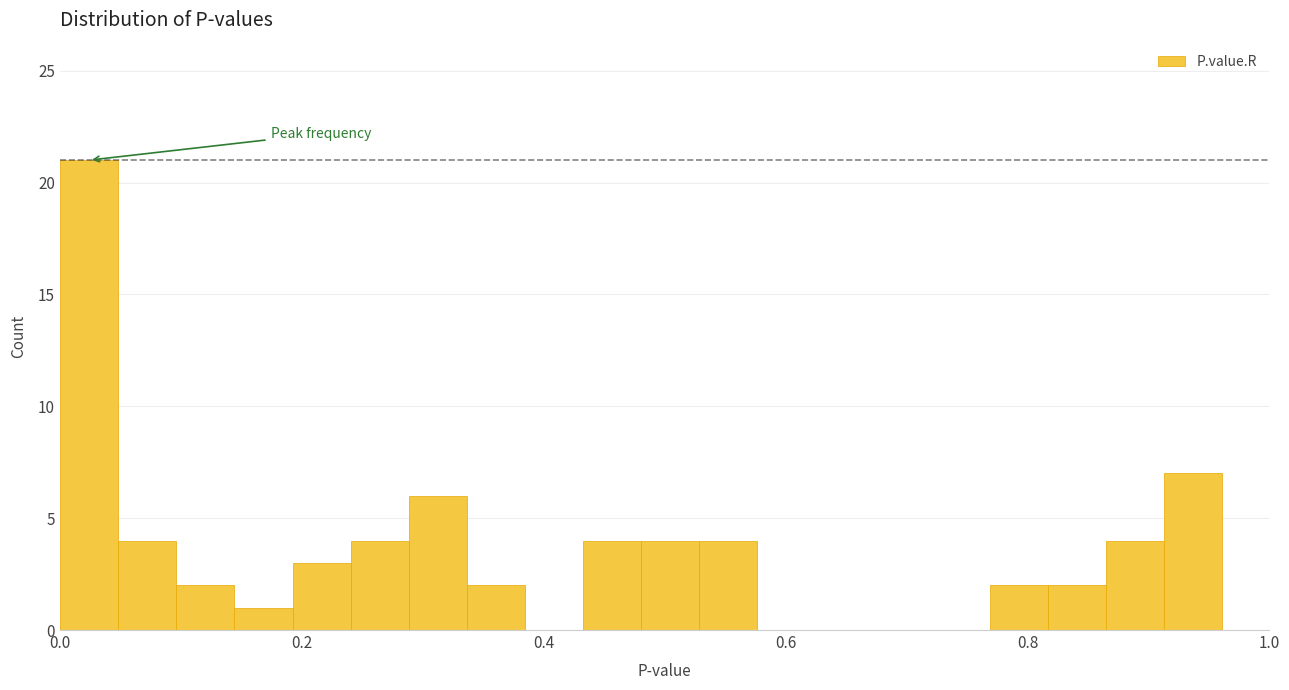

Around what value on the x-axis is the tallest bar? Give the approximate position of its centre, as read against the axis.

0.02